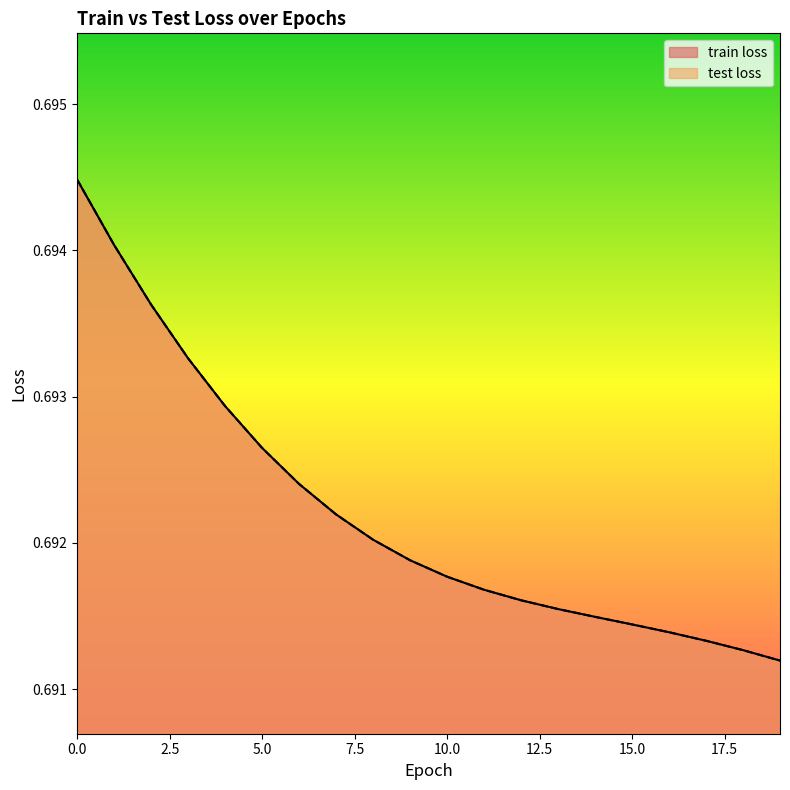

Which series has the largest total across all categories?

train loss